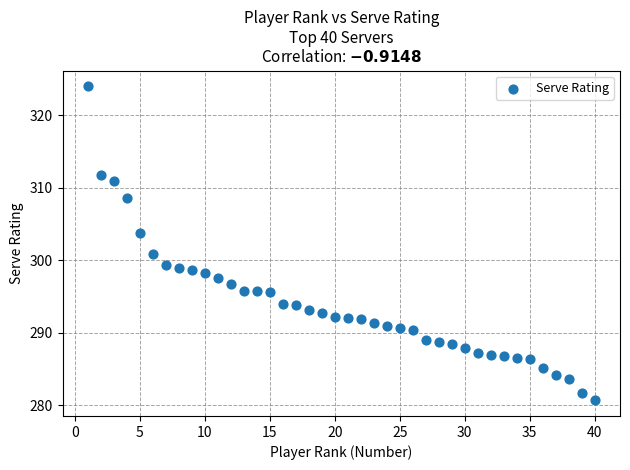

What Y value in the scatter plot is closest to 302?

300.8